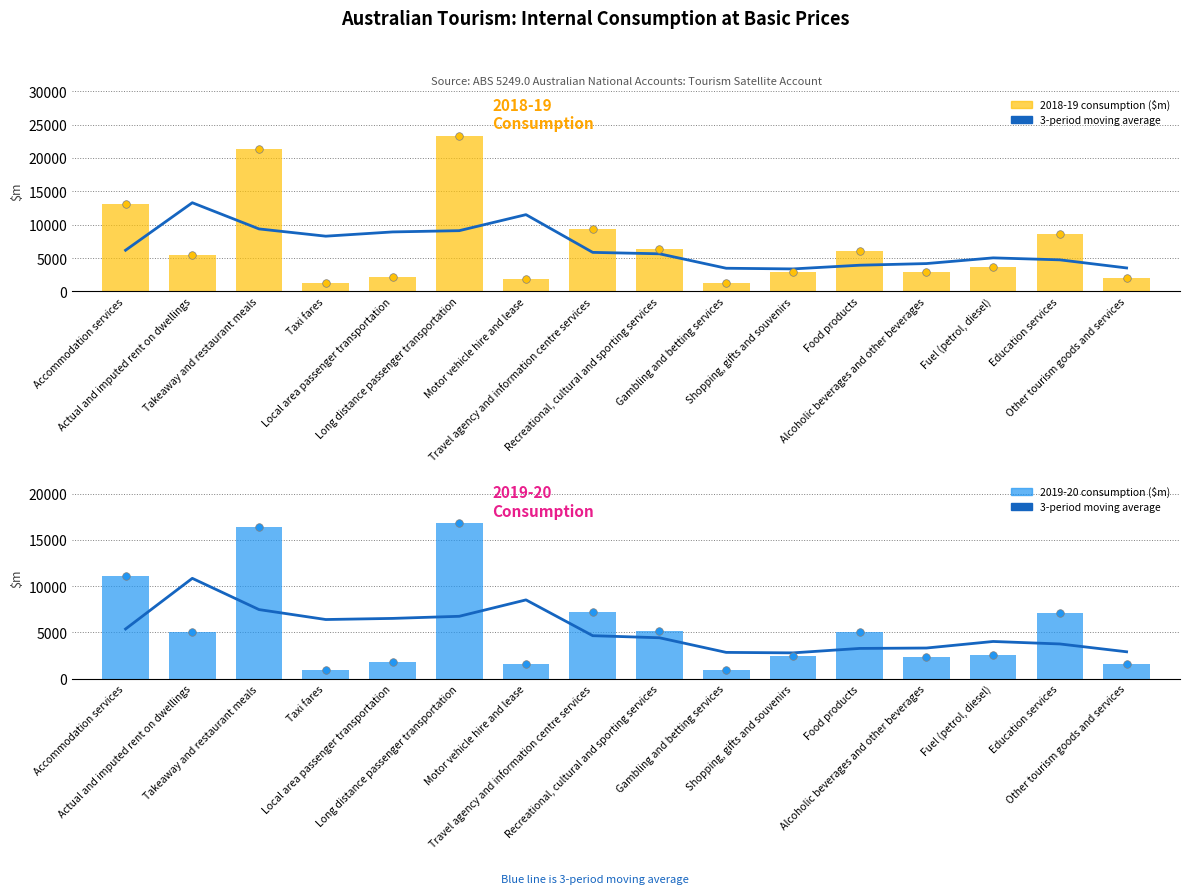

What is the total value across all series at Other tourism goods and services?

3556